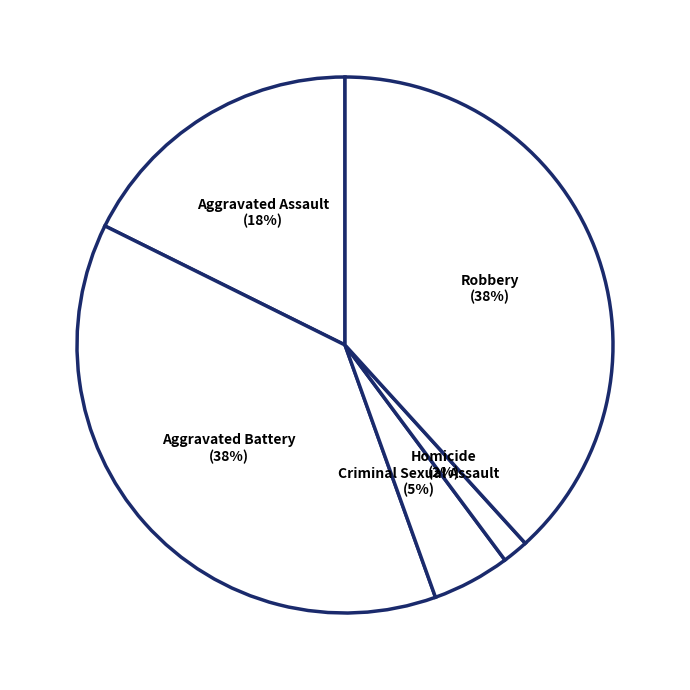

Does any single category account for the majority?

No